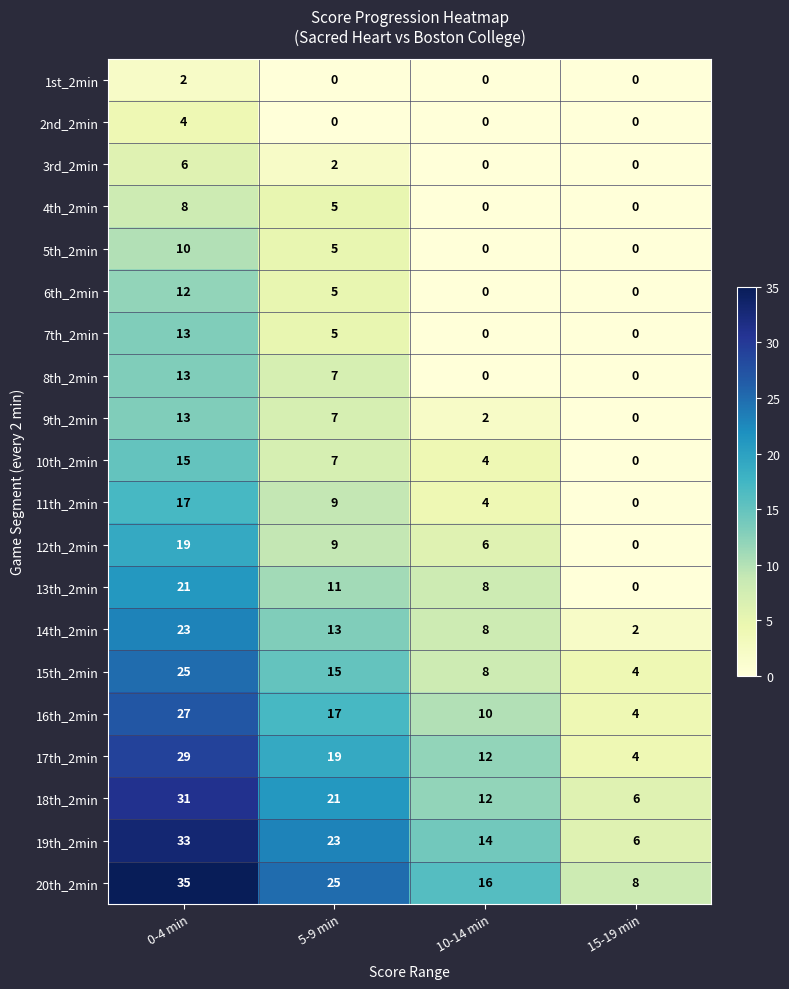

How many categories are shown in the chart?

4